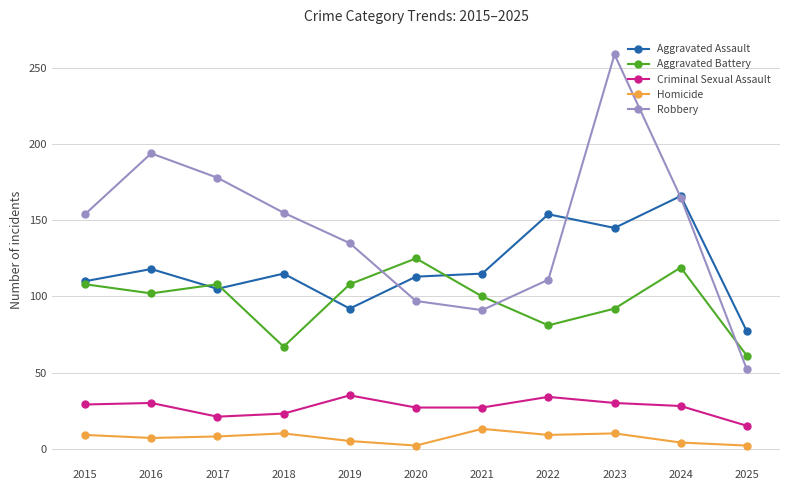

True or false: Homicide has a value of 5 at 2019.

True